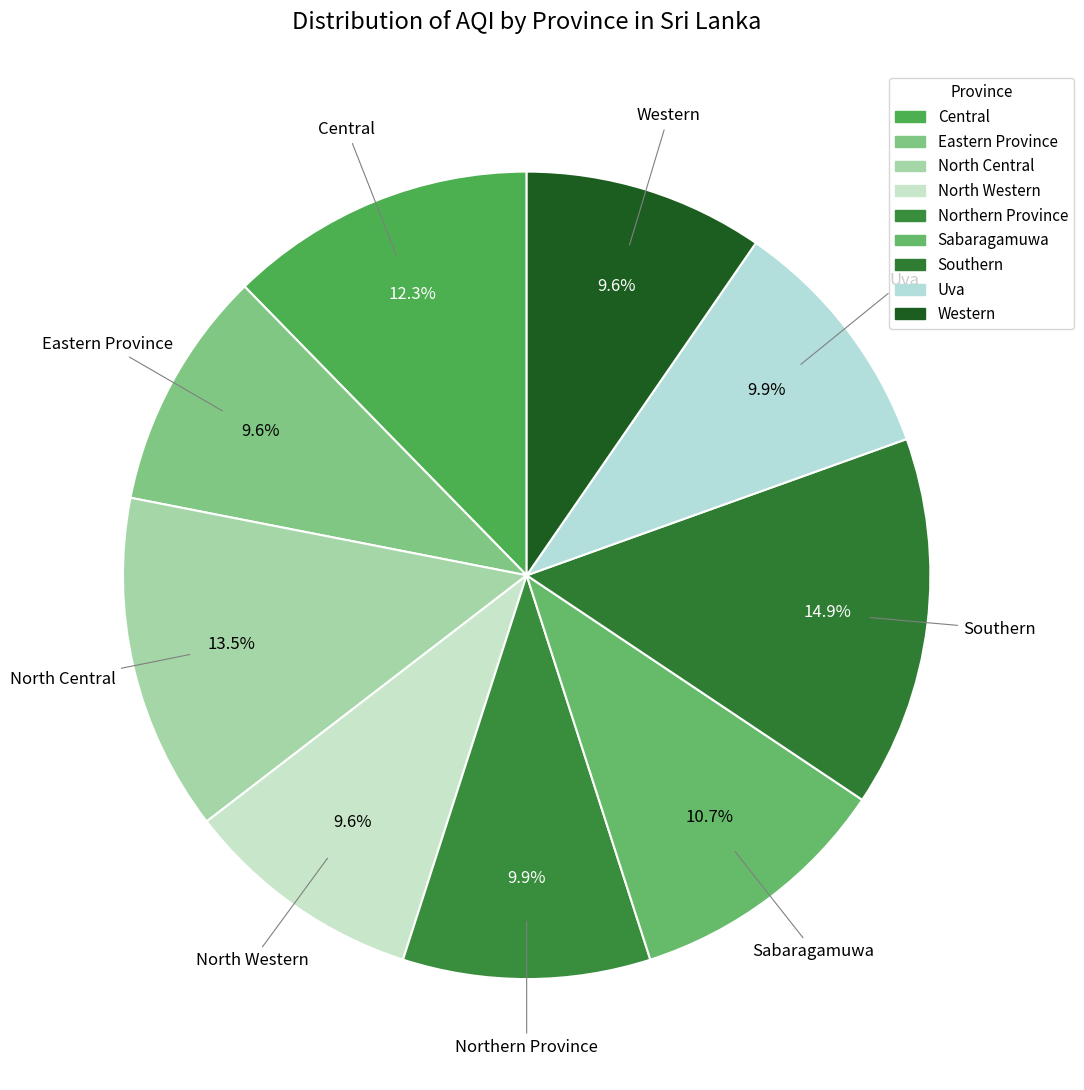

To the nearest percent, what is the difference between the North Central and Eastern Province slice percentages?

4%